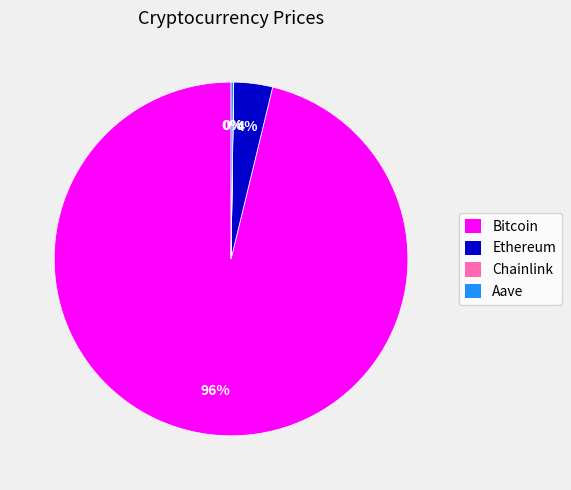

Which category has the biggest portion of the pie?

Bitcoin